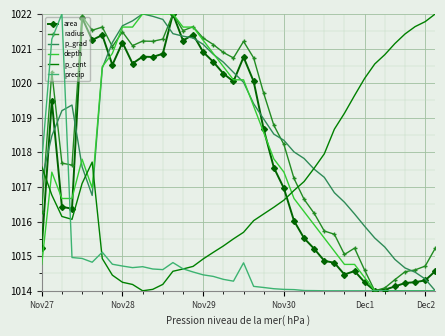

What is the maximum value for p_cent?

1022.0